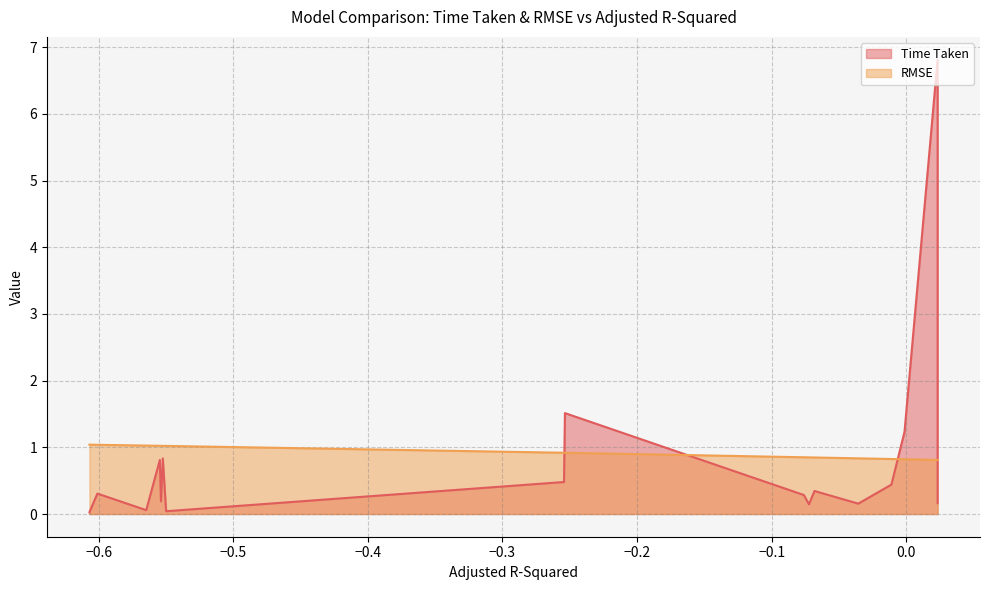

What is the sum of all values?

16.7